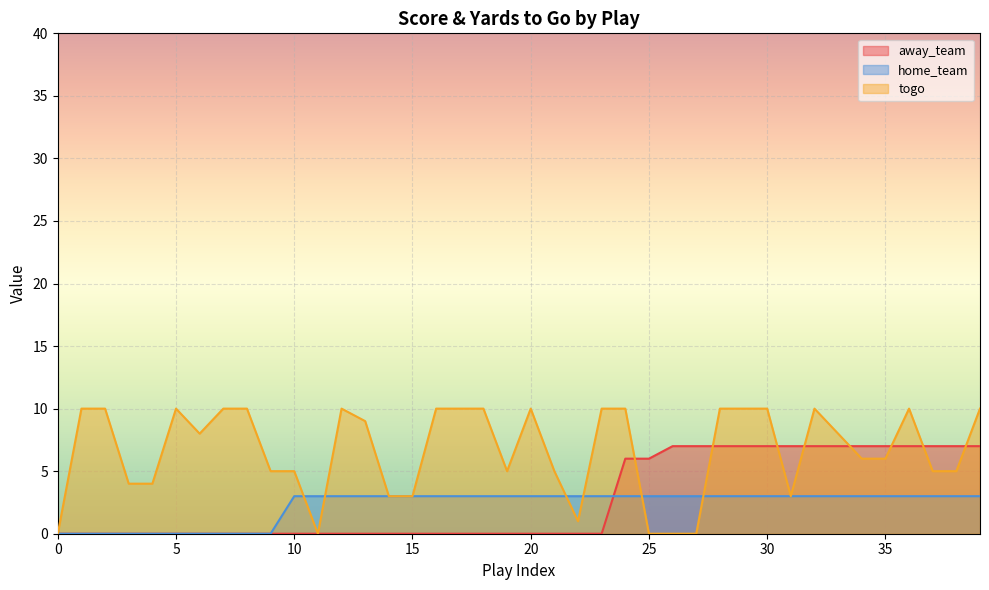

At which category is the sum across all series the highest?

28